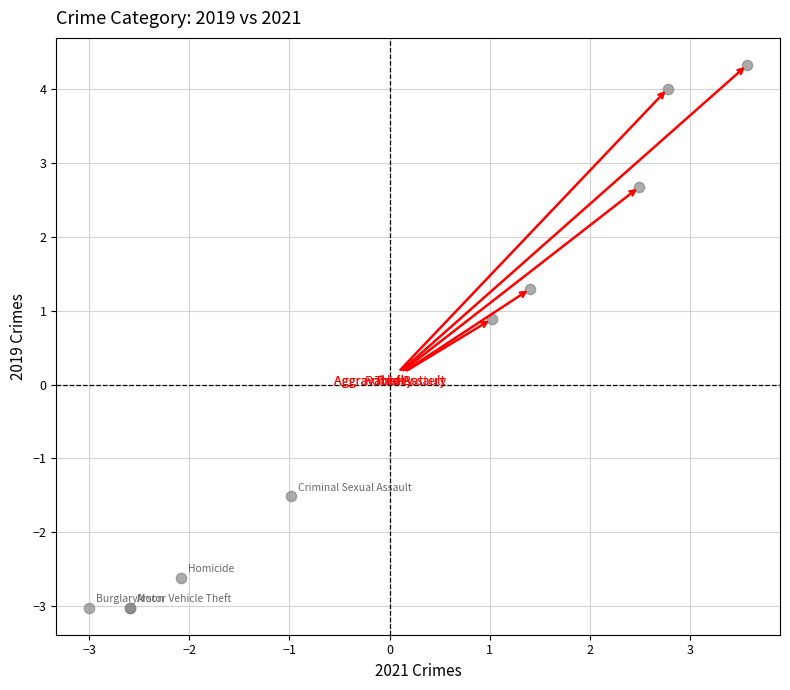

What Y value in the scatter plot is closest to 0?

0.9